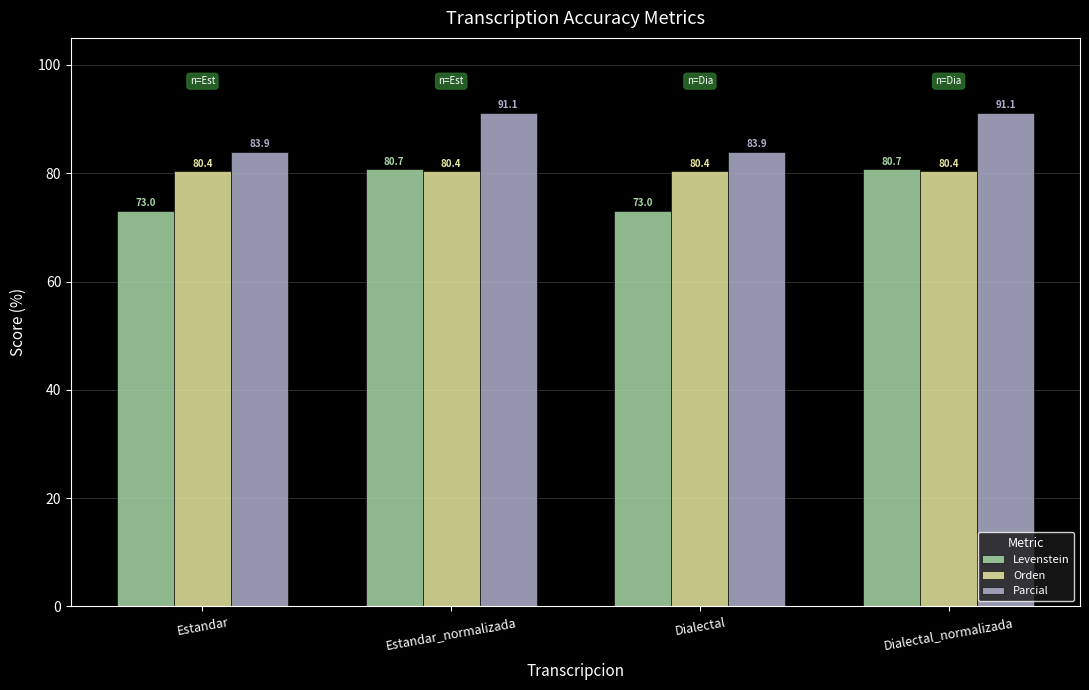

What is the sum of all Orden values?

321.5